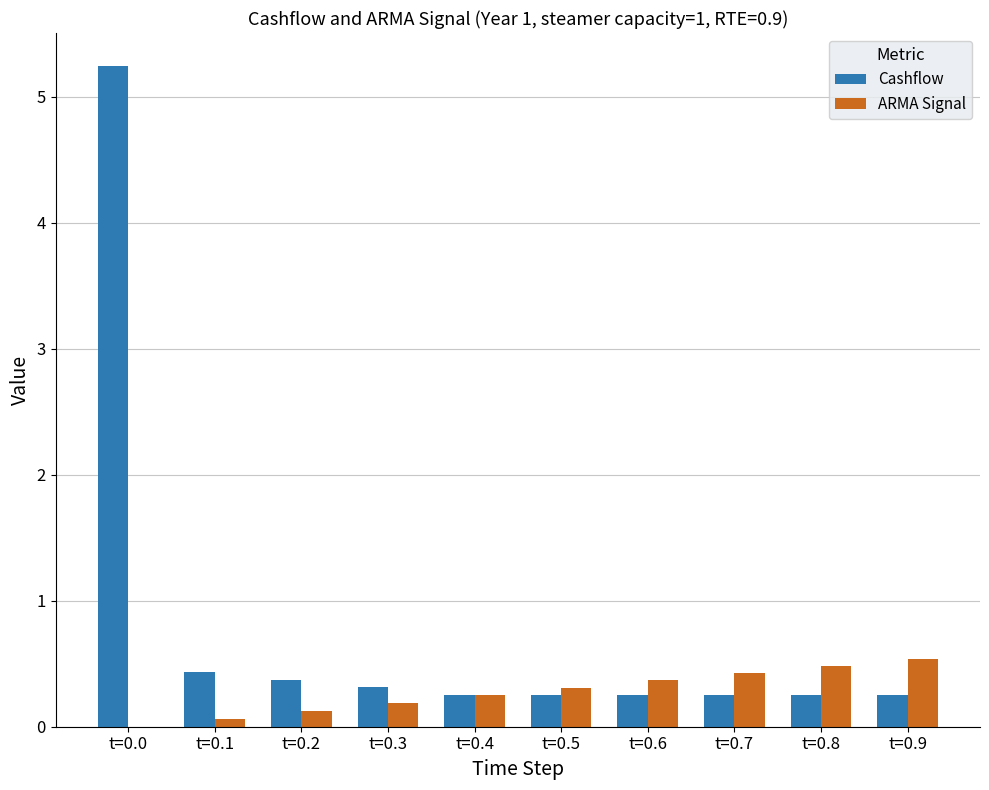

How many data points does each series have?

10